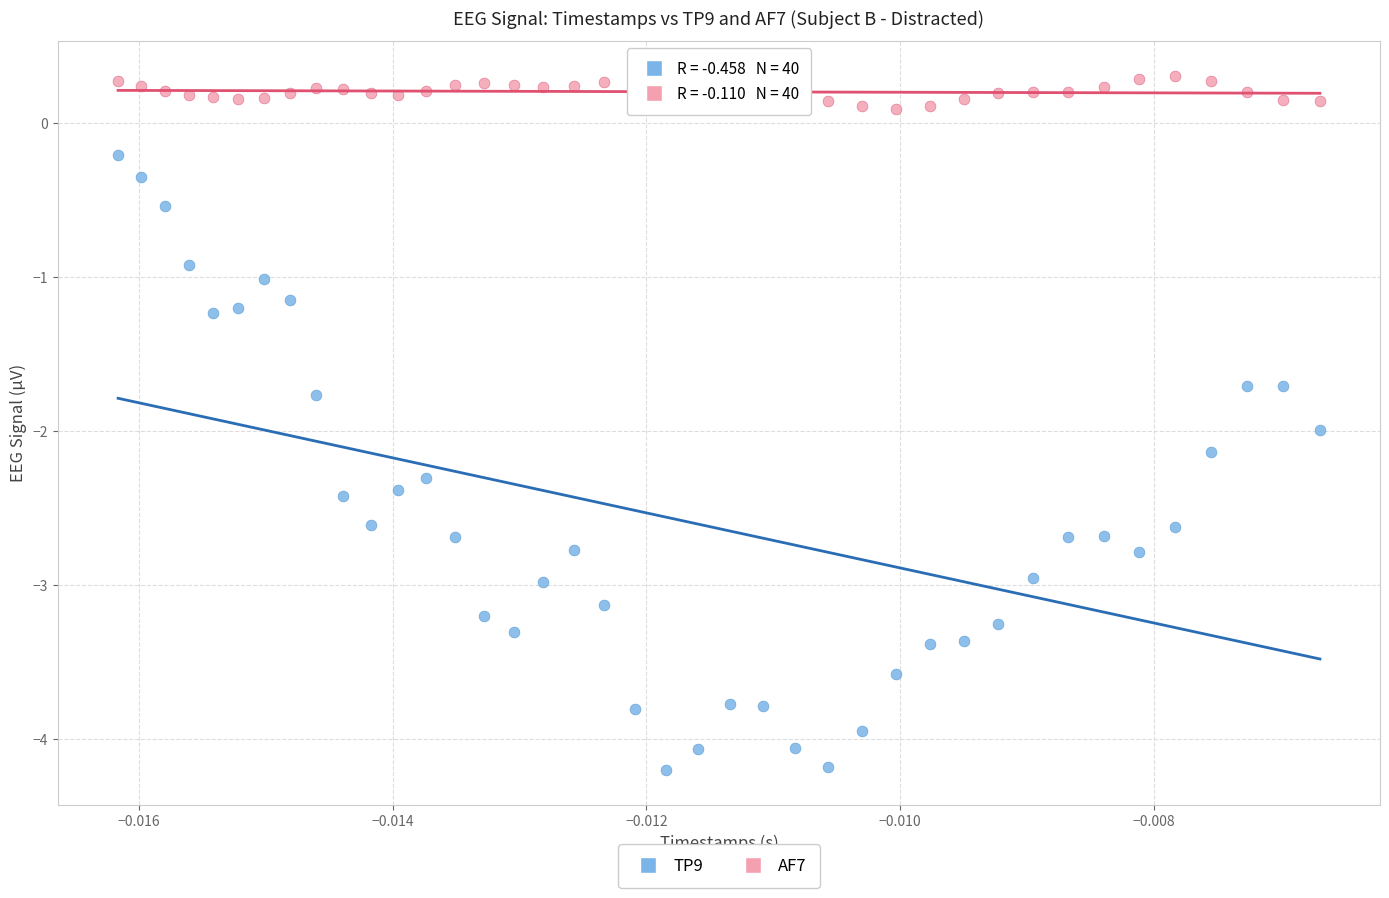

What are all the series names shown in the legend?

TP9, AF7